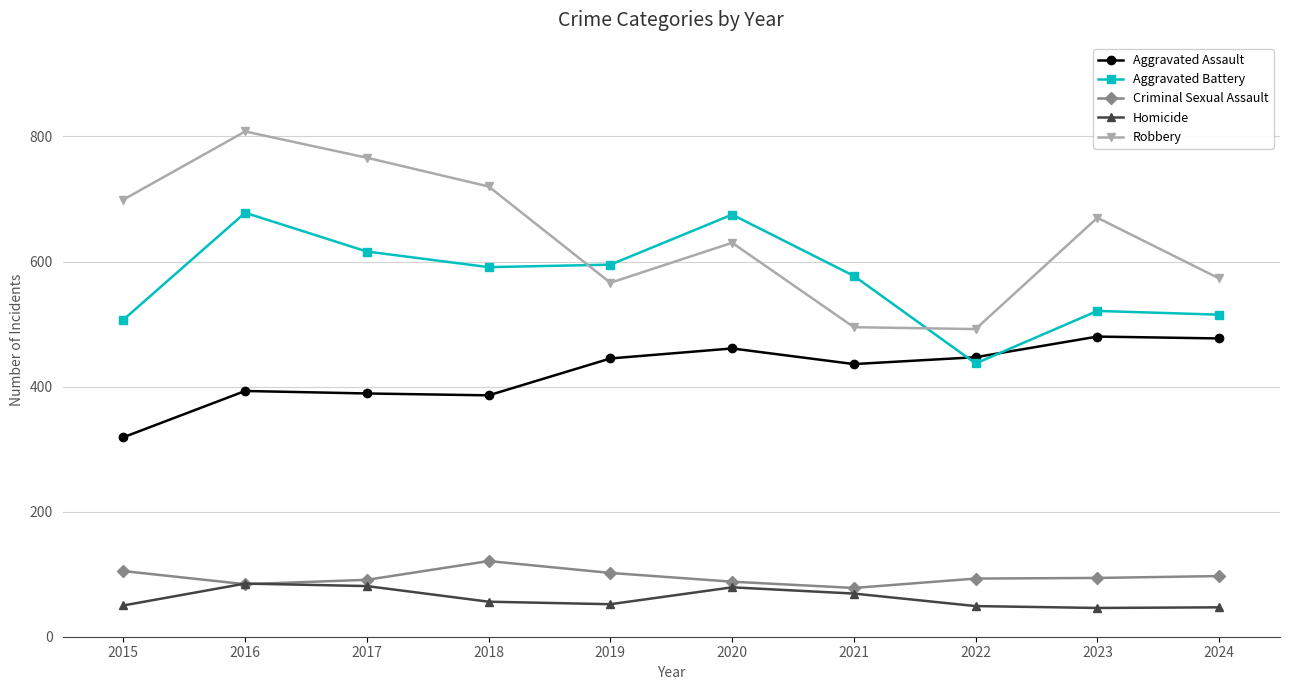

How many categories are shown in the chart?

10